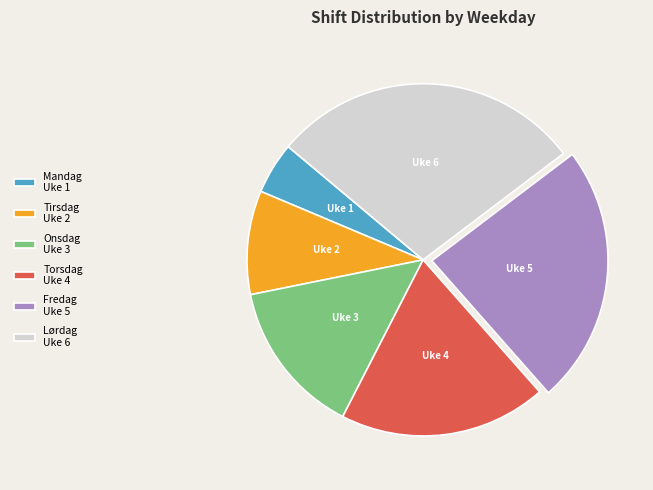

Is it true that Mandag is 5% of the pie?

True